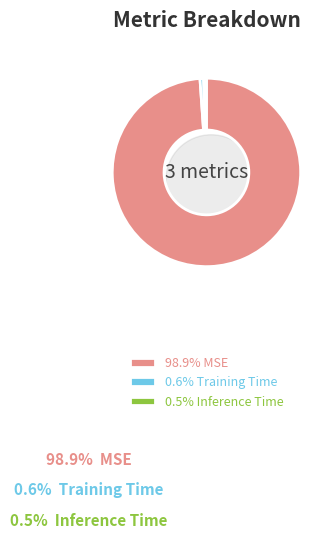

Which category has the smallest portion of the pie?

Inference Time